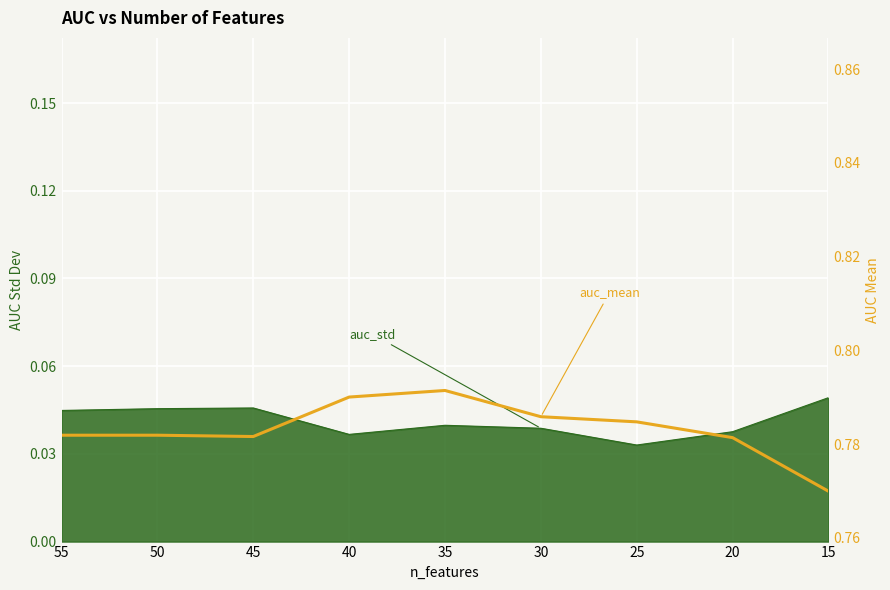

Which has a higher value, 35 or 40?

35